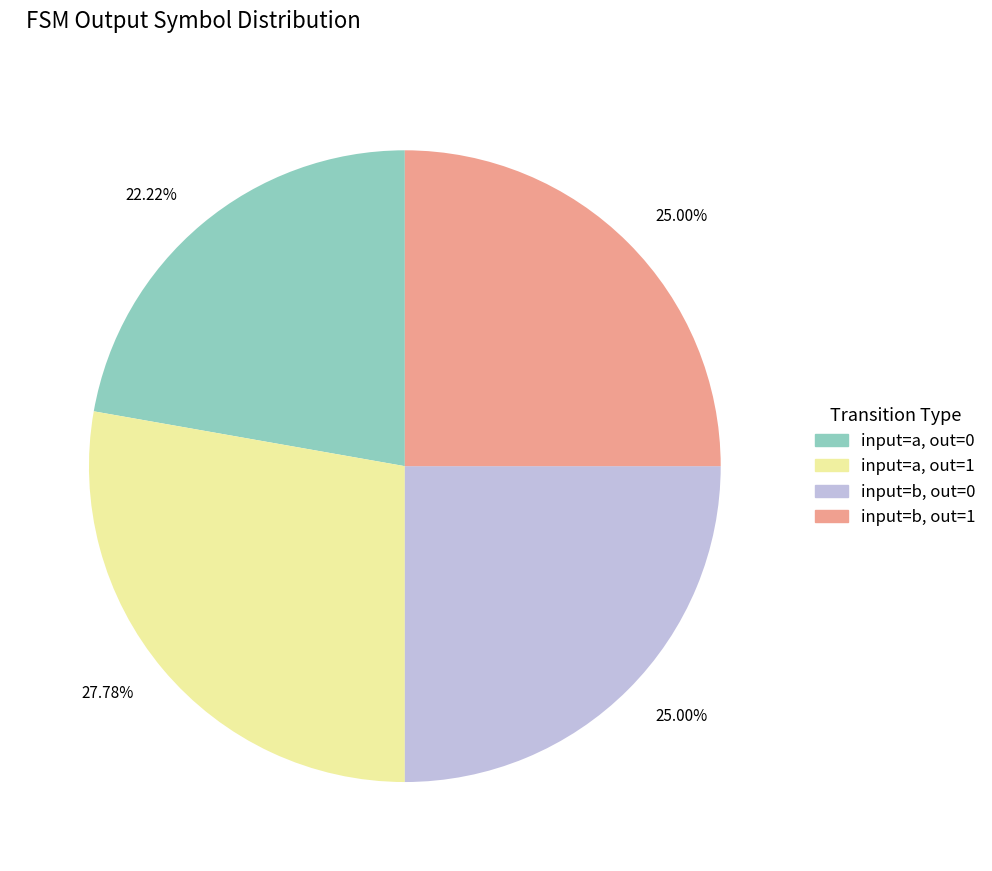

Does any single category account for the majority?

No